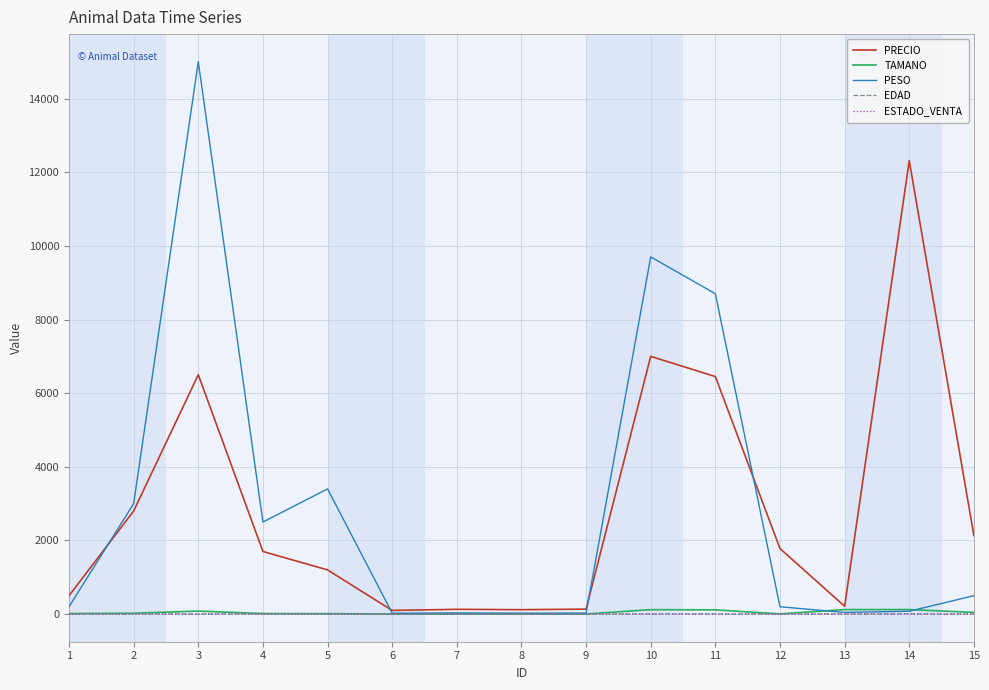

What is the spread (max minus min) of values at 1?

499.0